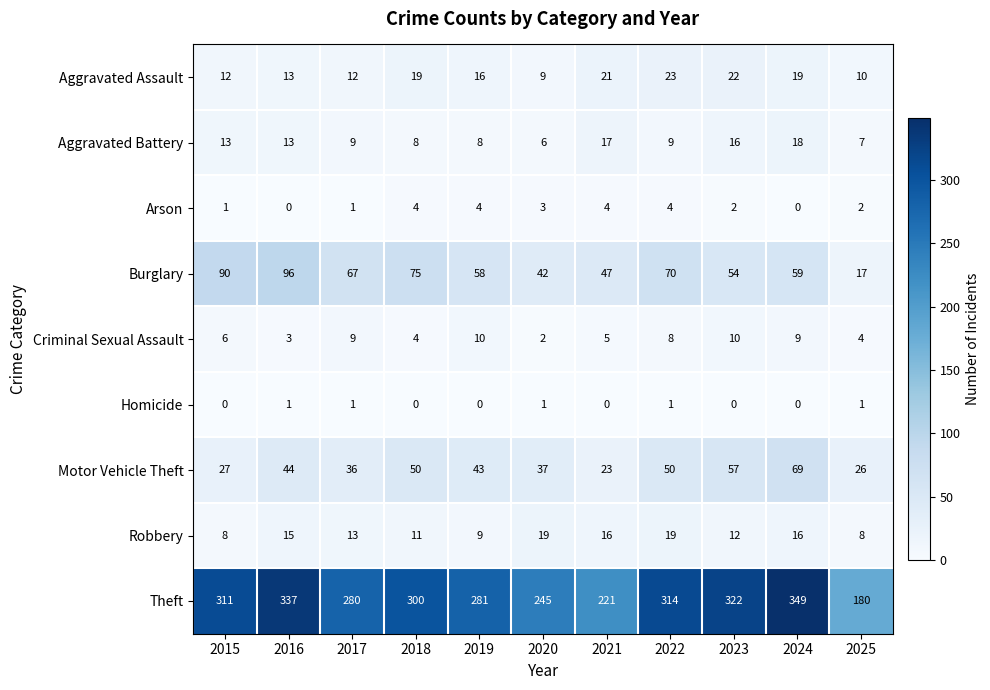

What is the sum of all Burglary values?

675